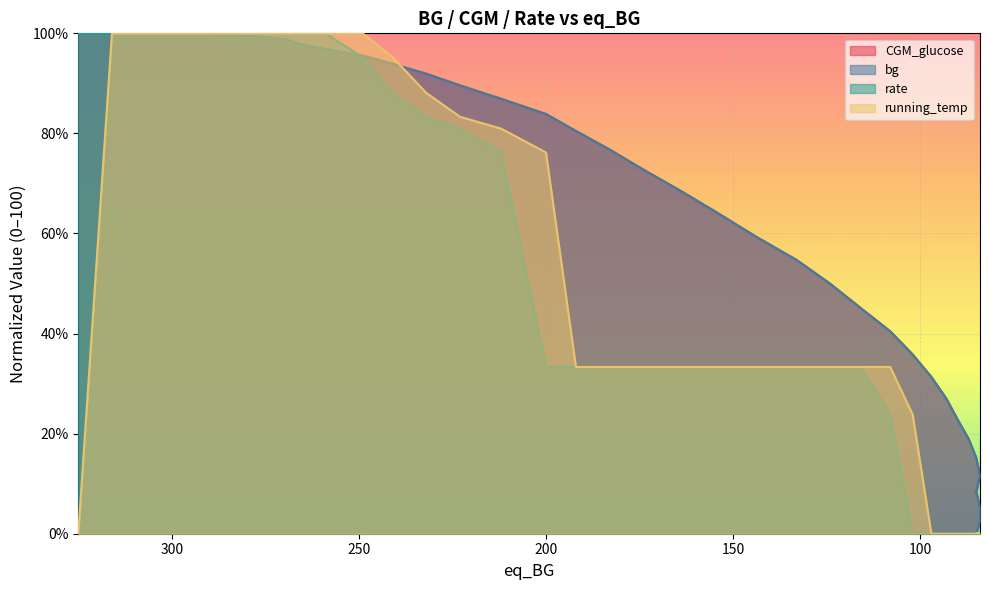

How many positive values does the CGM_glucose series have?

39